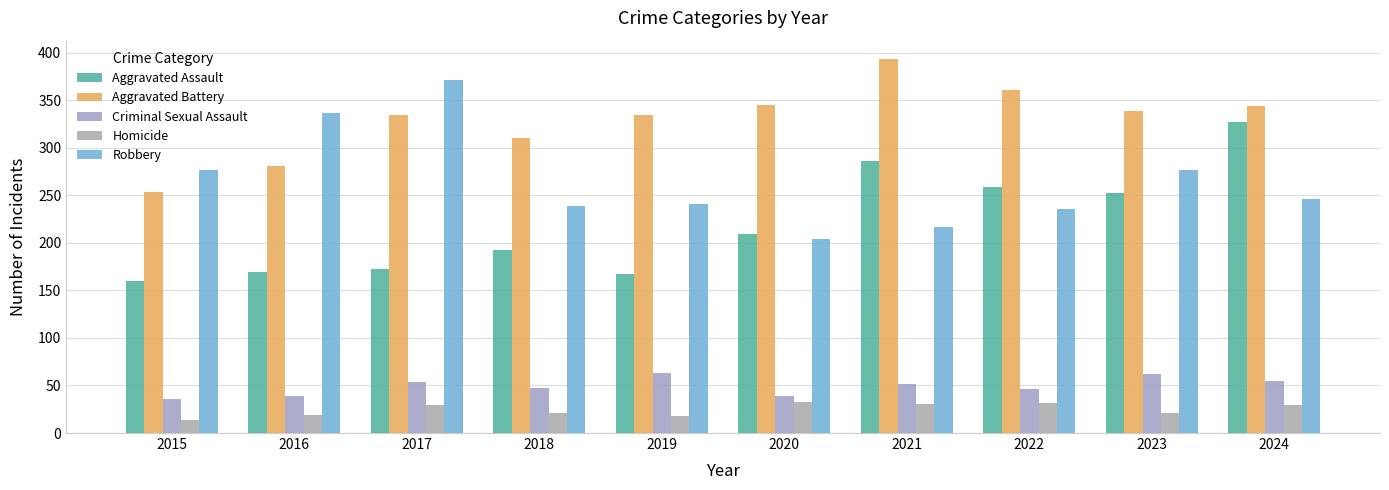

Are the bars grouped side by side (vs. stacked)?

Yes